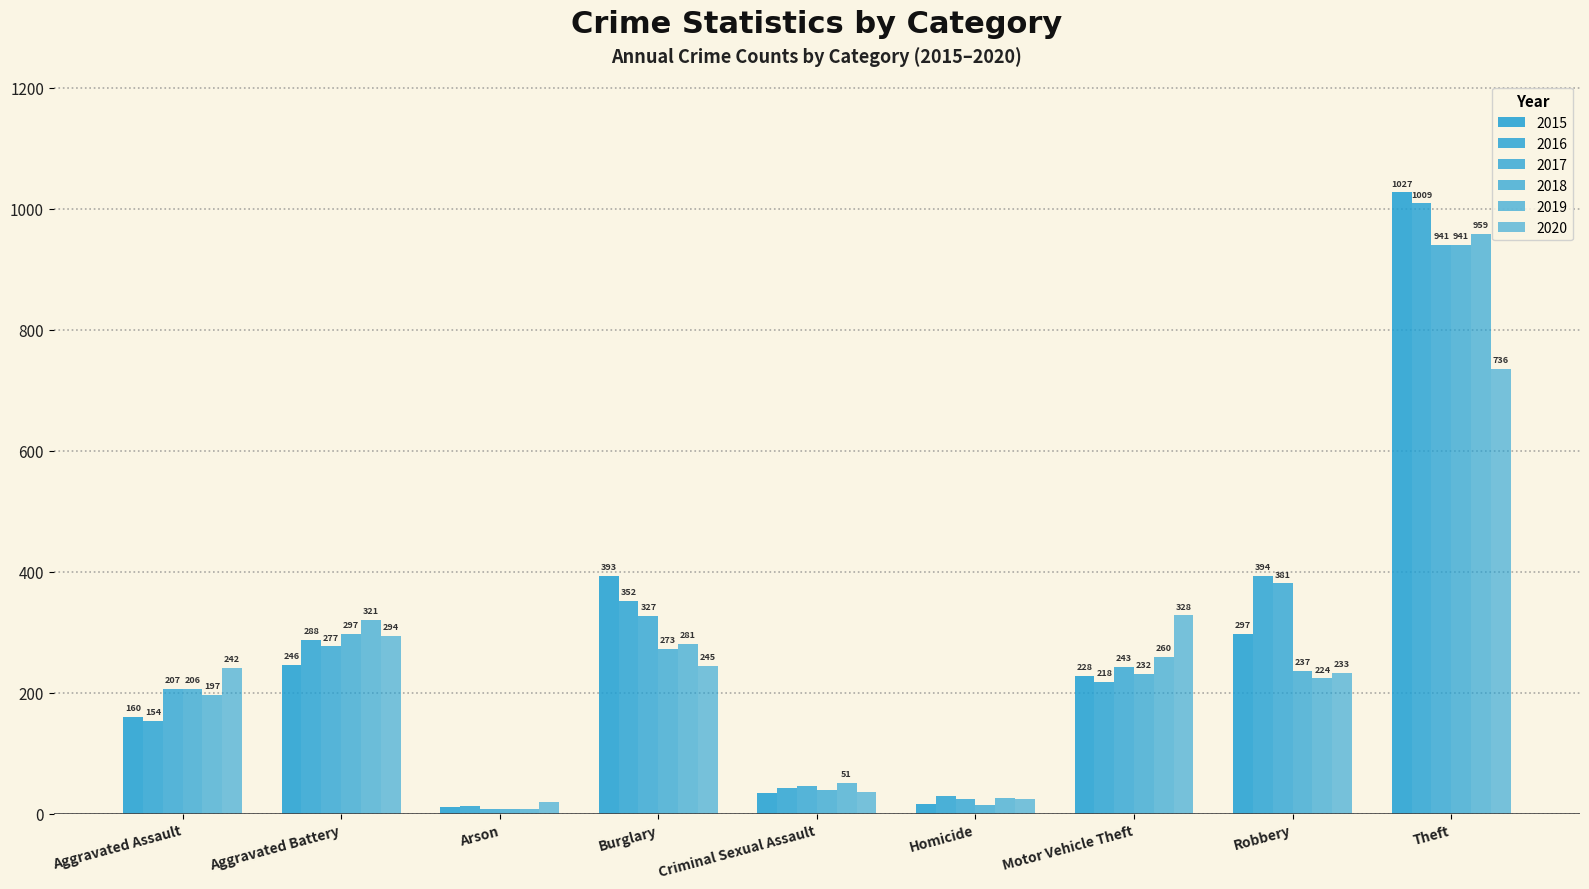

What is the smallest value displayed?

8